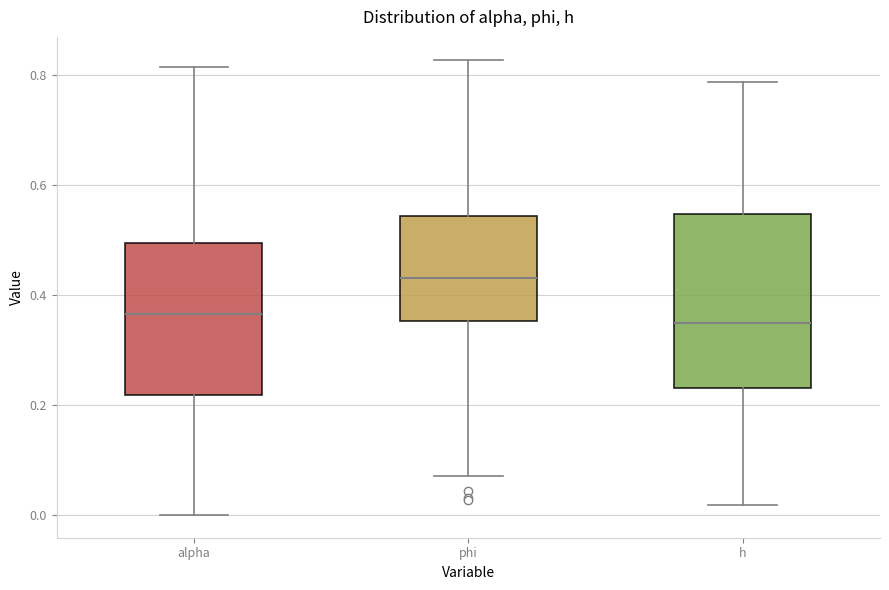

Which box is the tallest, from its lower edge to its upper edge?

h